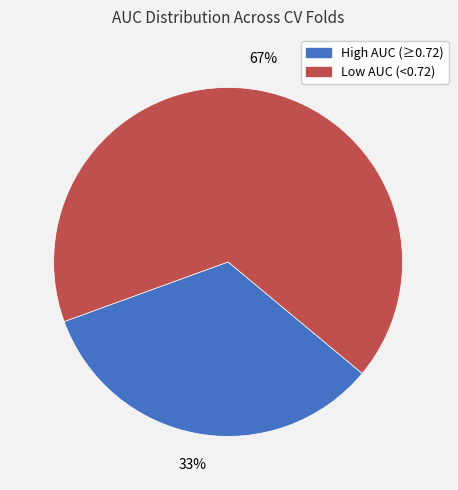

Rank the categories by value from highest to lowest.

Low AUC (<0.72), High AUC (≥0.72)